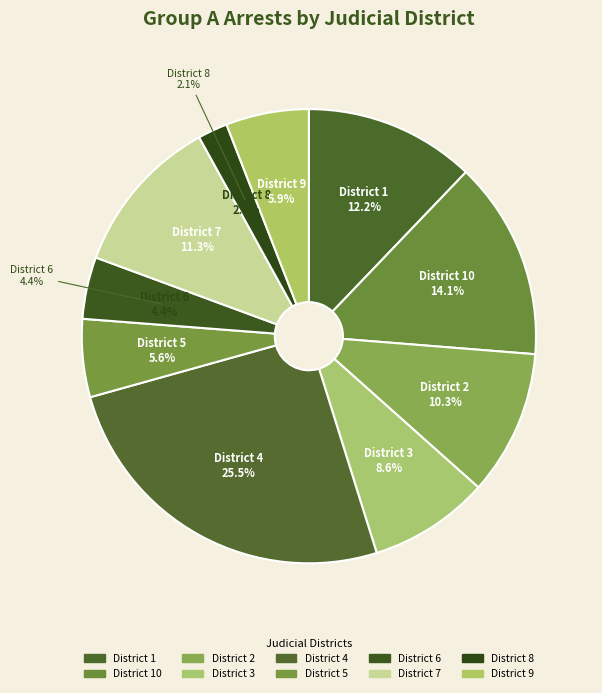

Rank the categories by value from highest to lowest.

4, 10, 1, 7, 2, 3, 9, 5, 6, 8